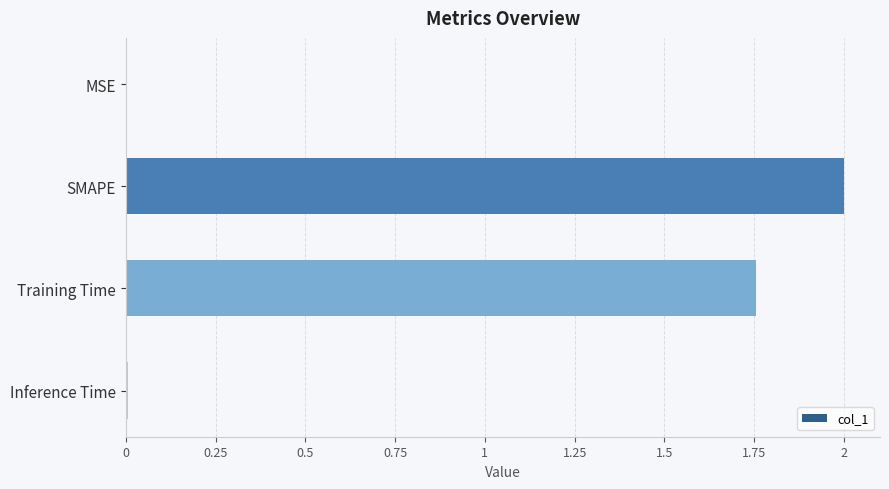

True or false: the data shows 0.0 at MSE.

True